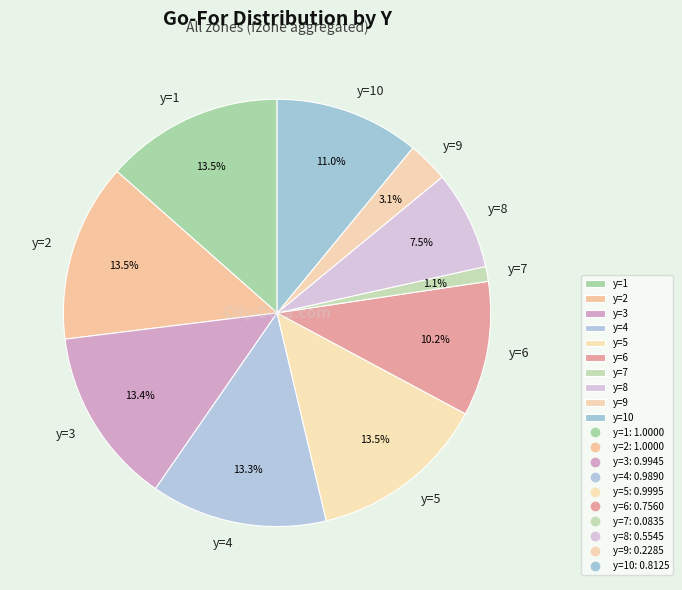

Which category has the smallest portion of the pie?

y=7